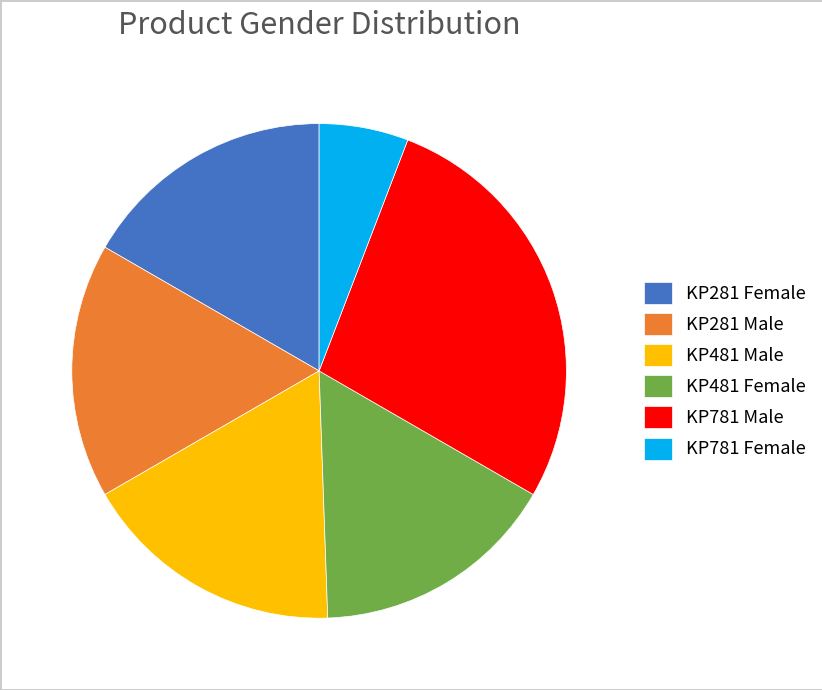

Which has a higher value, KP281 Male or KP781 Male?

KP781 Male